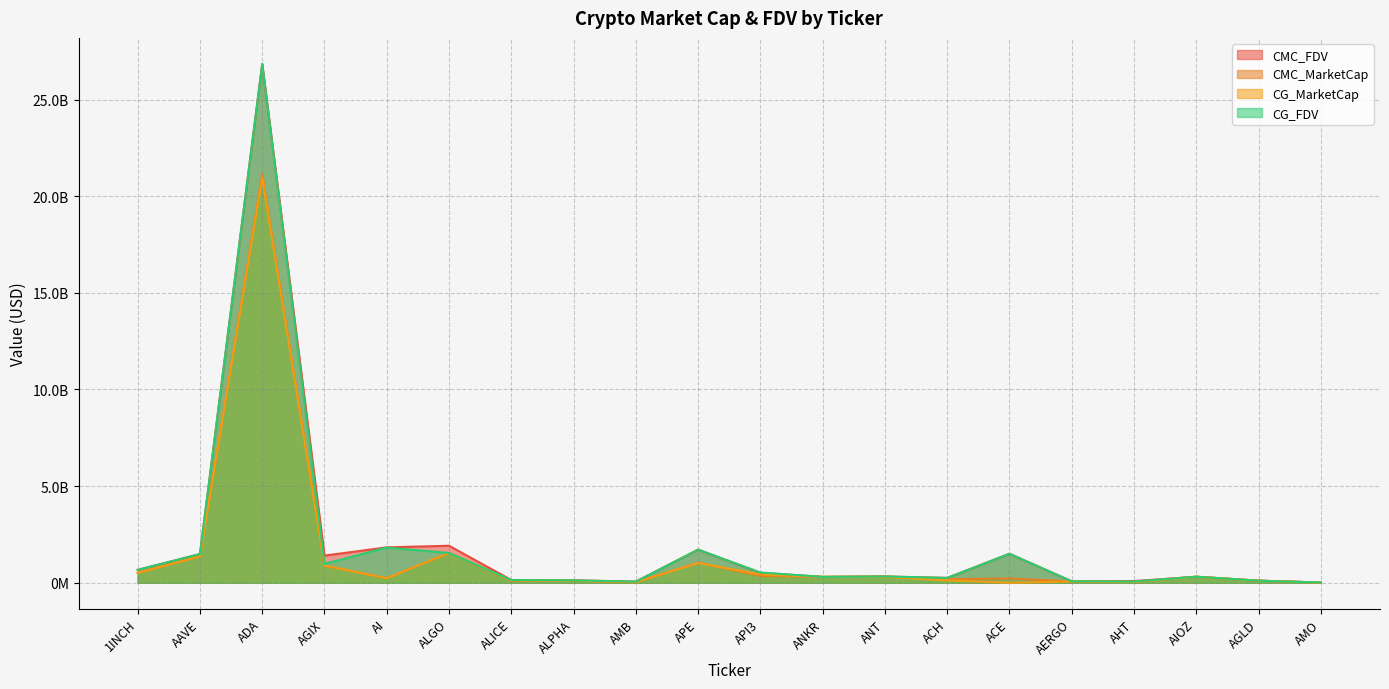

How many series are shown in this chart?

4